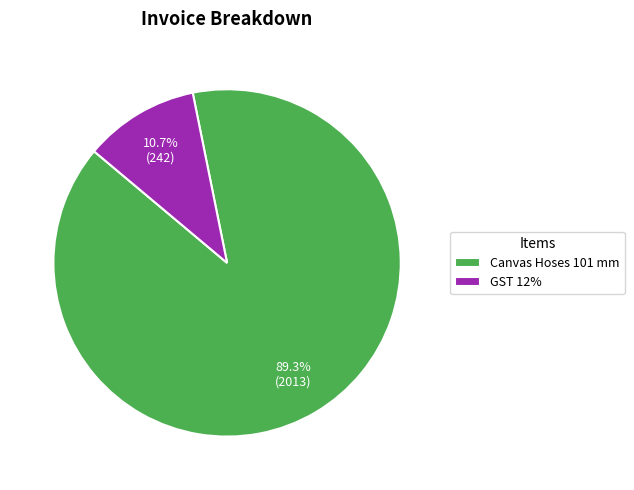

How many segments does this pie chart have?

2